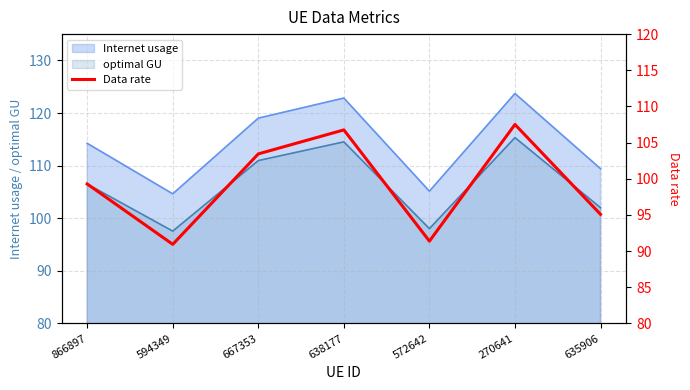

The chart shows a value of 91.4 at 572642. True or false?

True